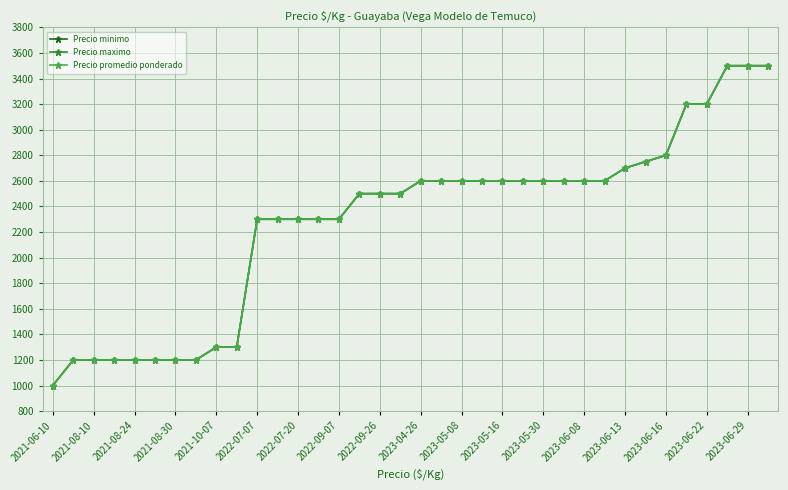

How many lines are shown in the chart?

3